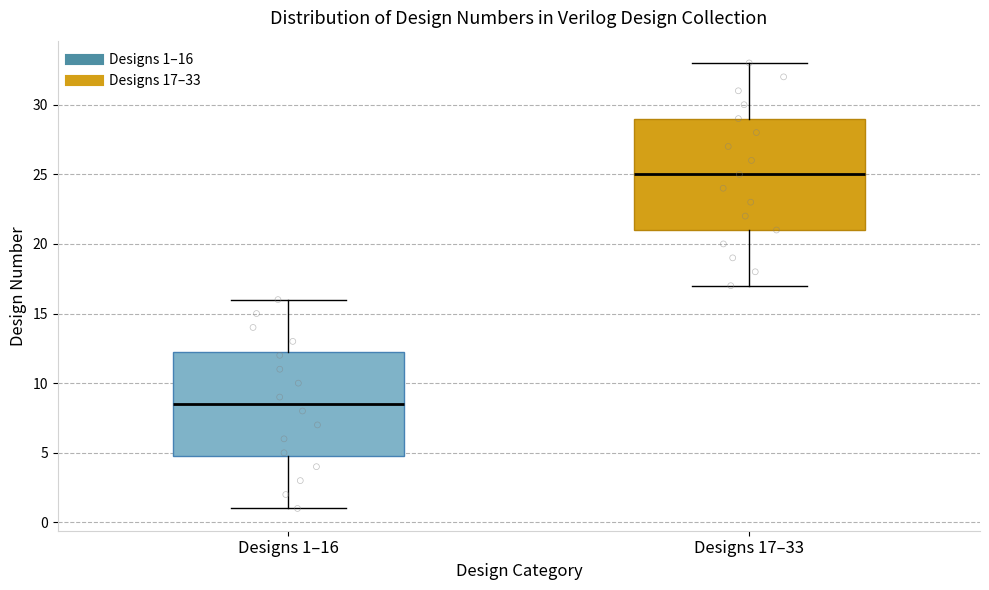

Which box's median line is the highest?

Designs 17–33